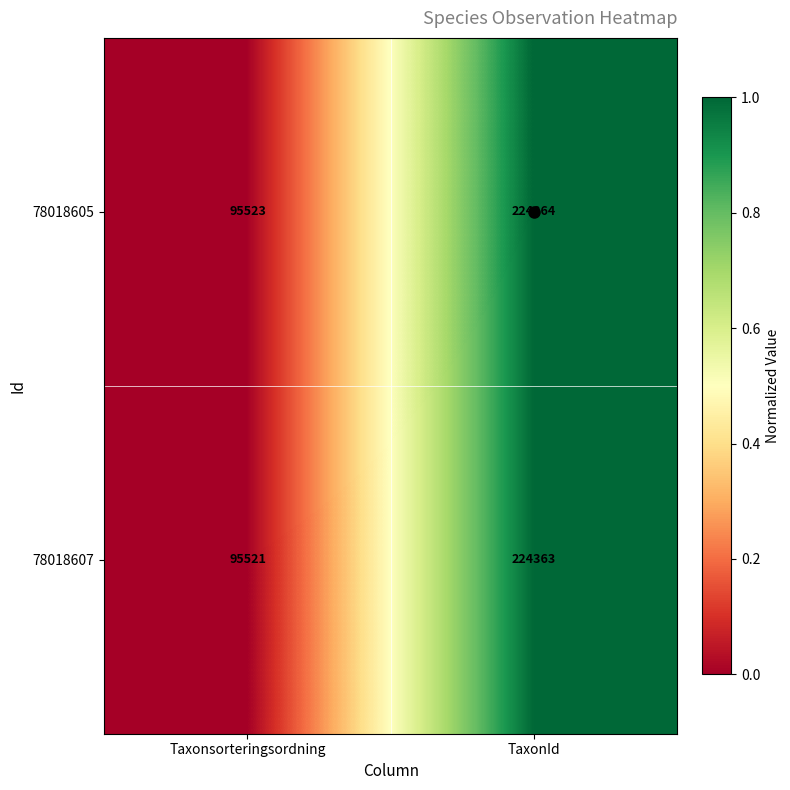

Which series has the largest total across all categories?

78018605